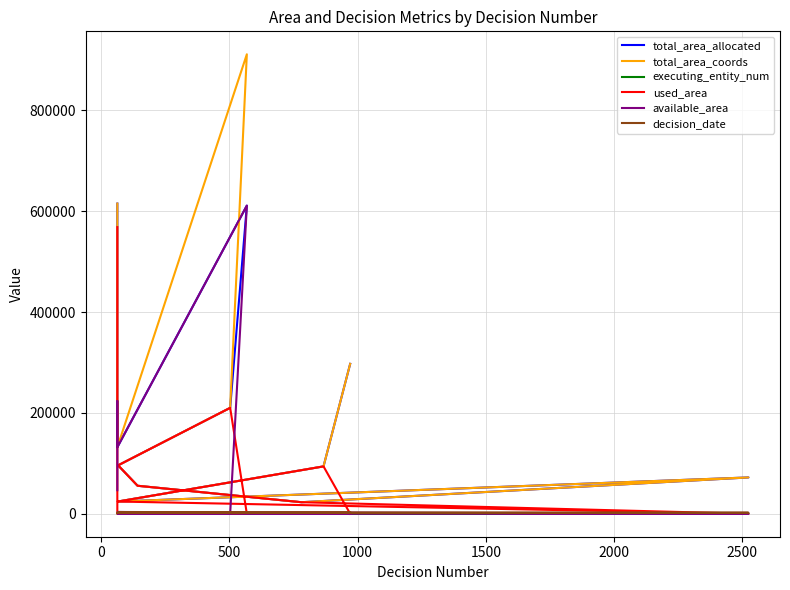

What is the difference between the maximum and minimum values in the executing_entity_num series?

300.0